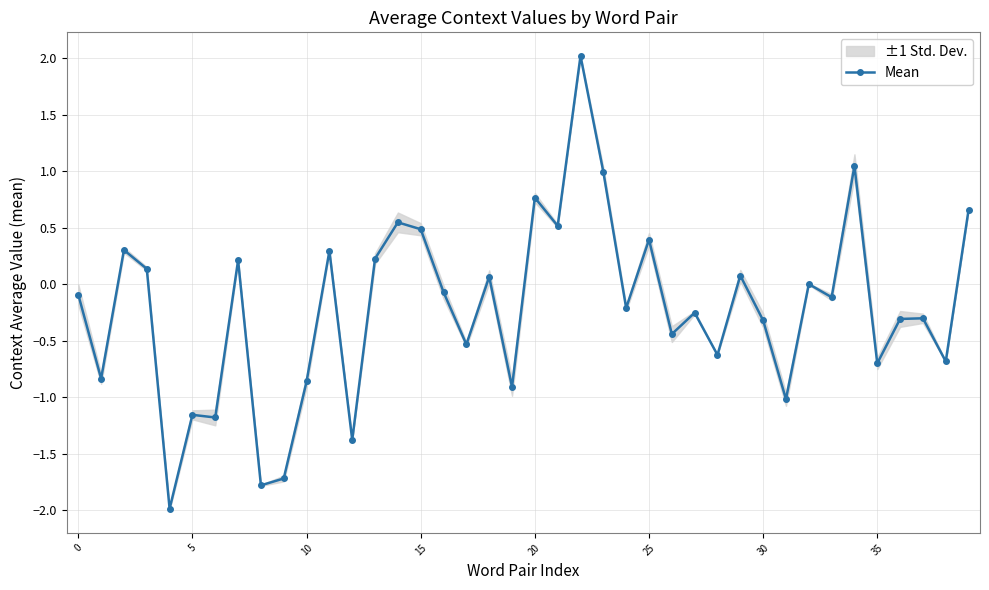

How many data points does each series have?

40